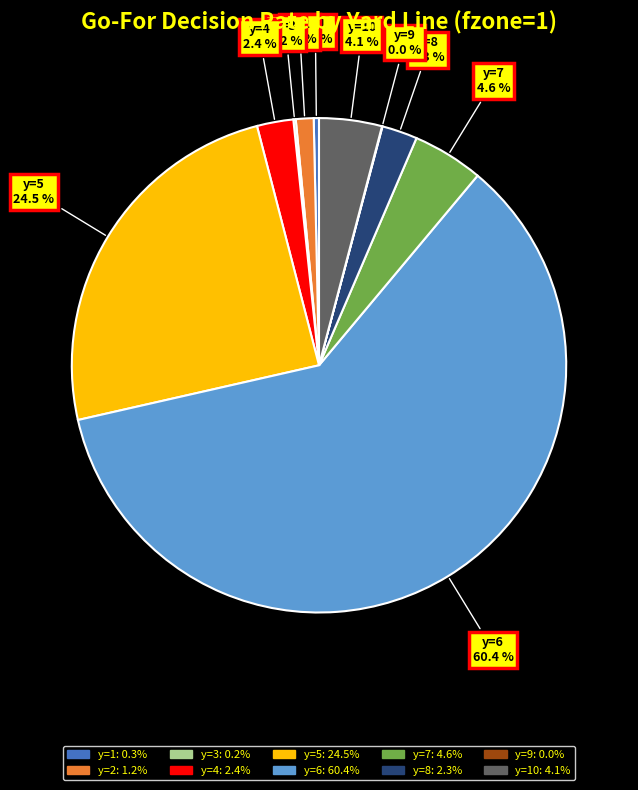

Is there a majority slice in this chart?

Yes